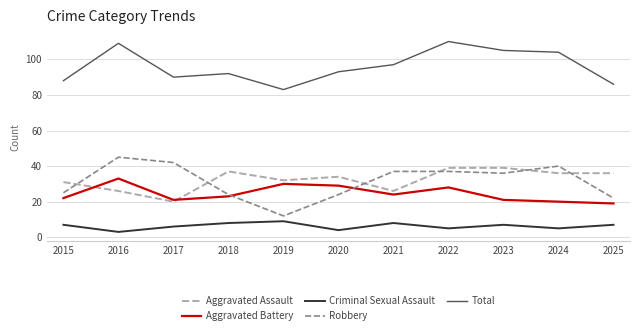

The Total series shows 59 at 2021. True or false?

False